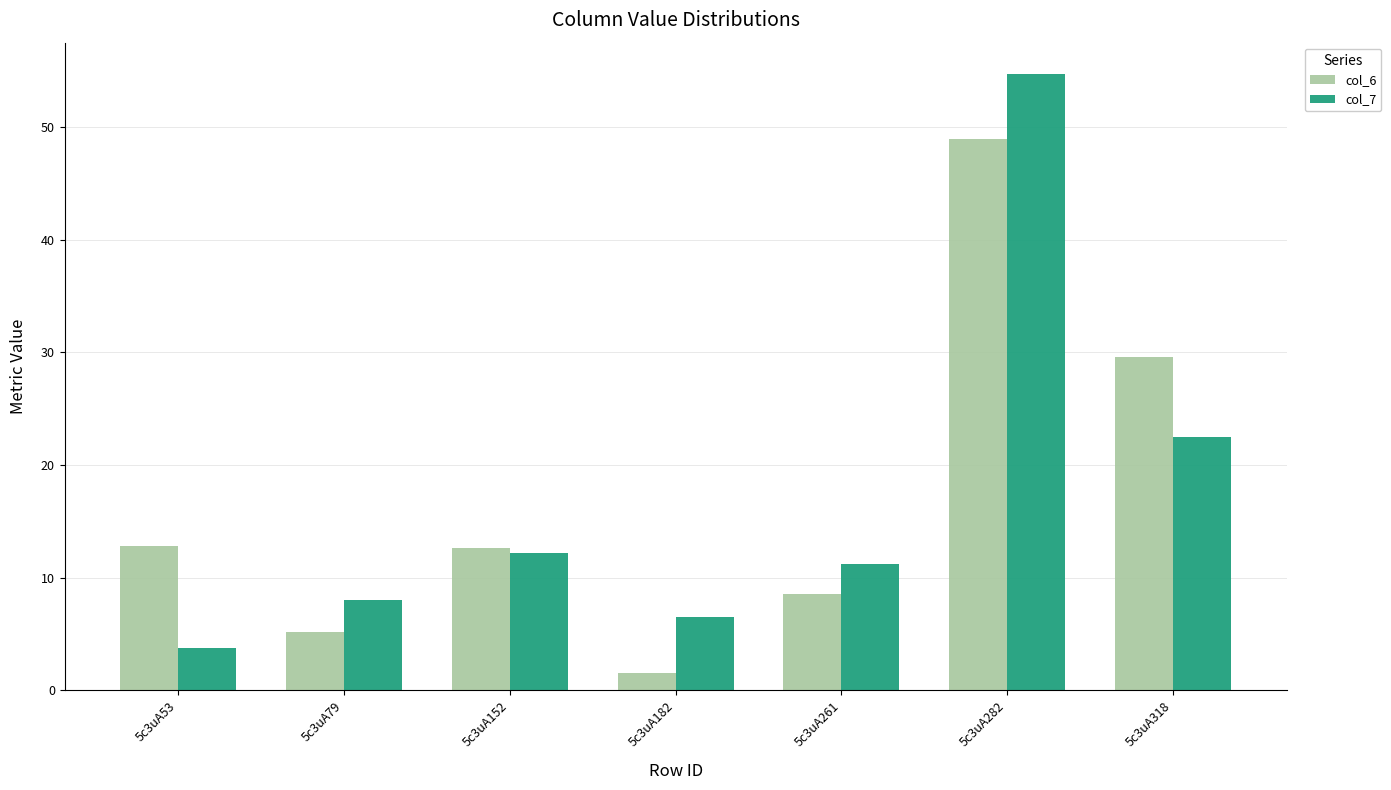

How many categories are shown in the chart?

7